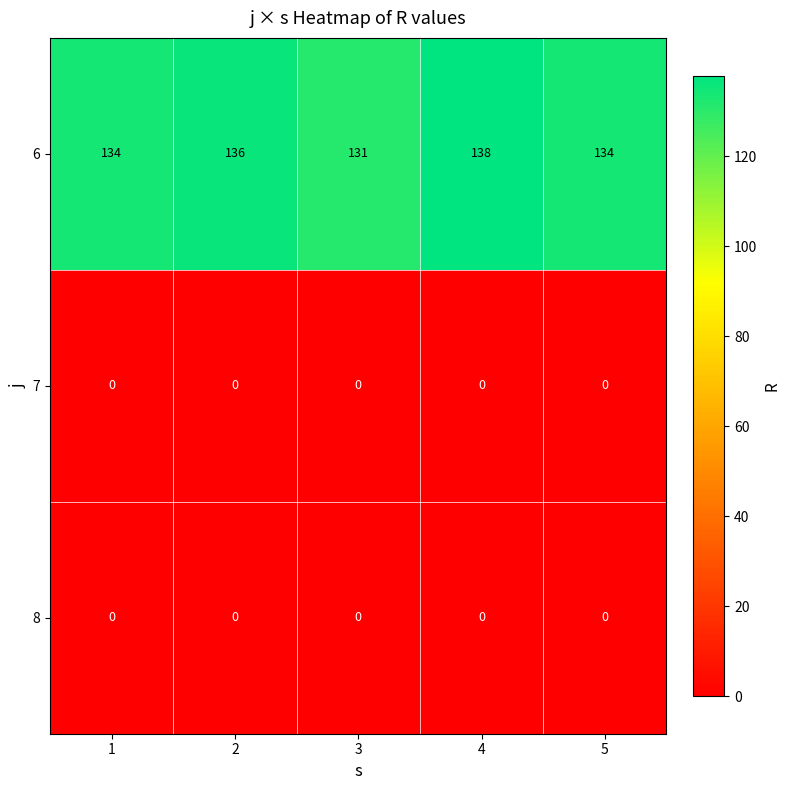

What is the spread (max minus min) of values at 5?

134